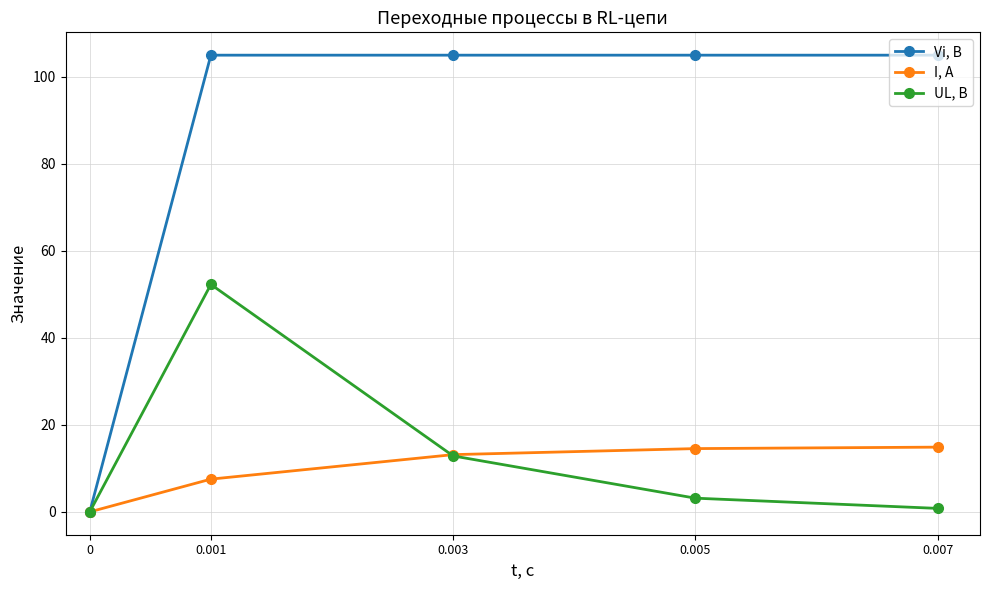

At how many categories does at least one series exceed 49?

4